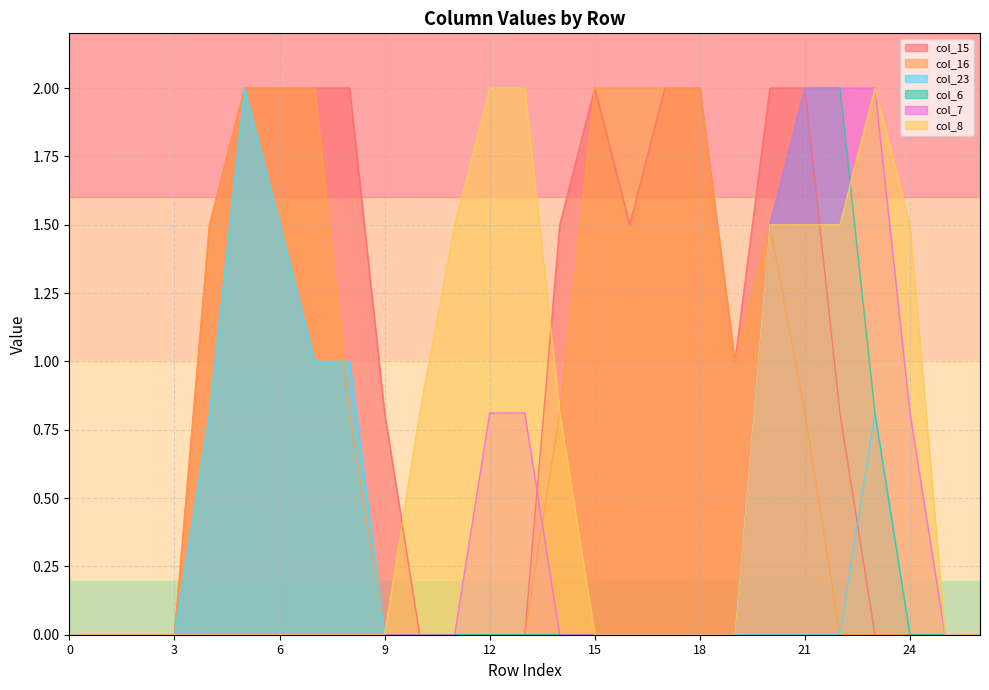

Rank the series at 14 from lowest to highest value.

col_23, col_6, col_7, col_16, col_8, col_15